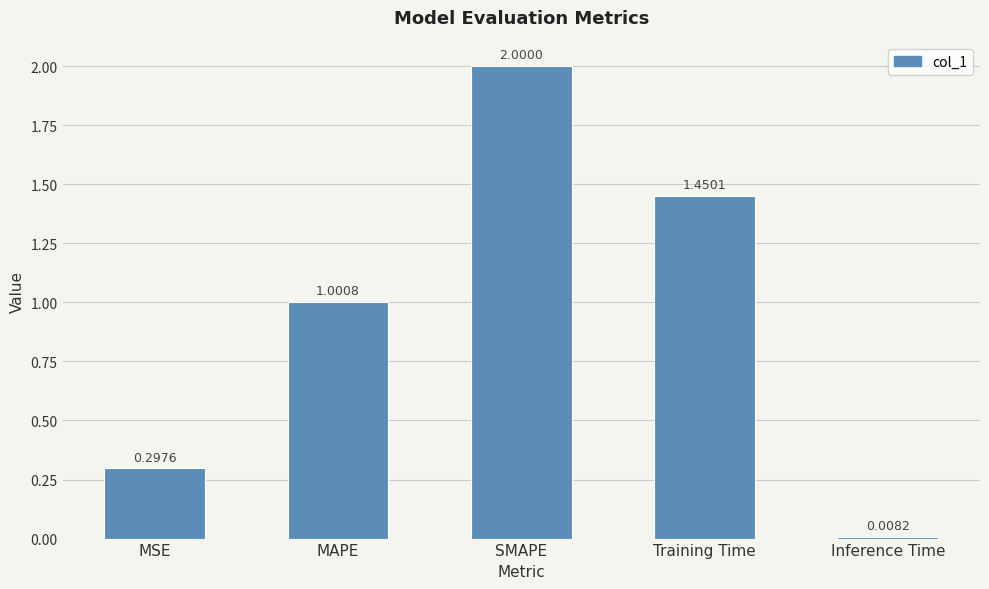

Rank the categories by value from lowest to highest.

Inference Time, MSE, MAPE, Training Time, SMAPE